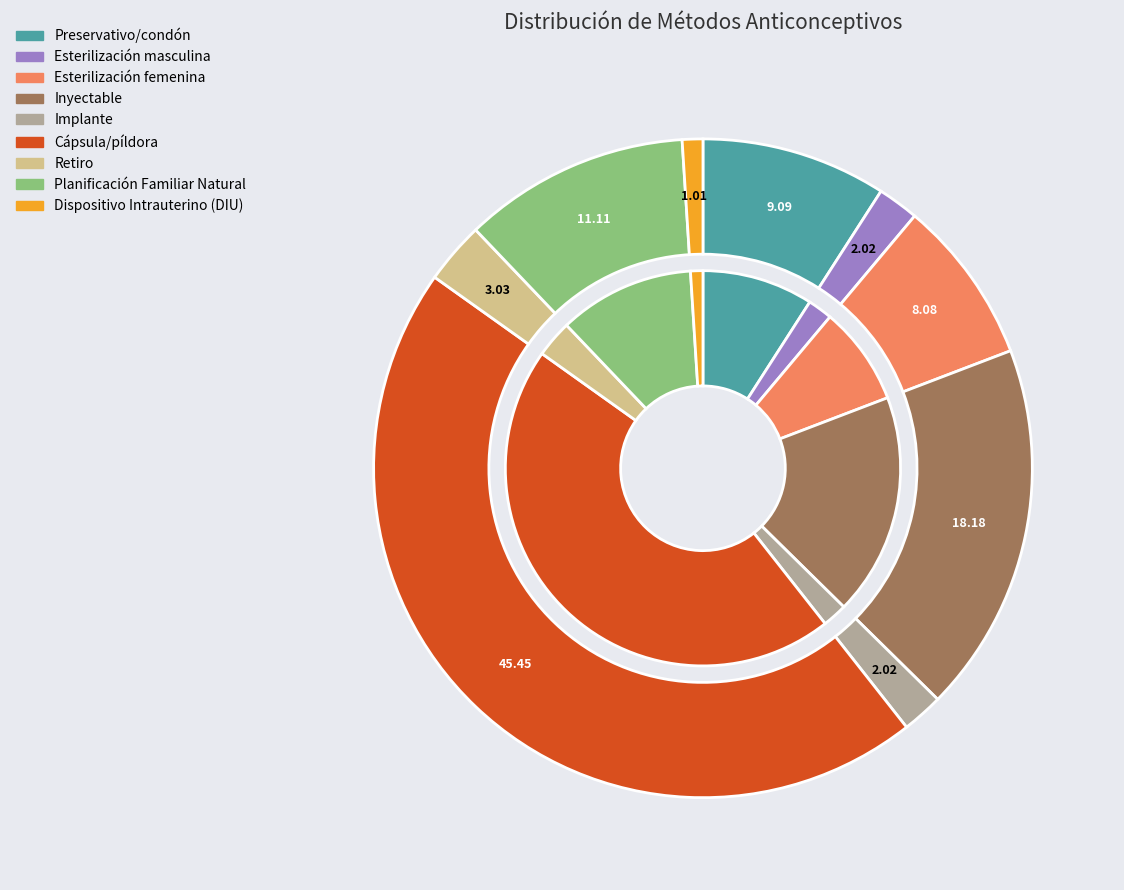

Which category has the biggest portion of the pie?

Cápsula/píldora